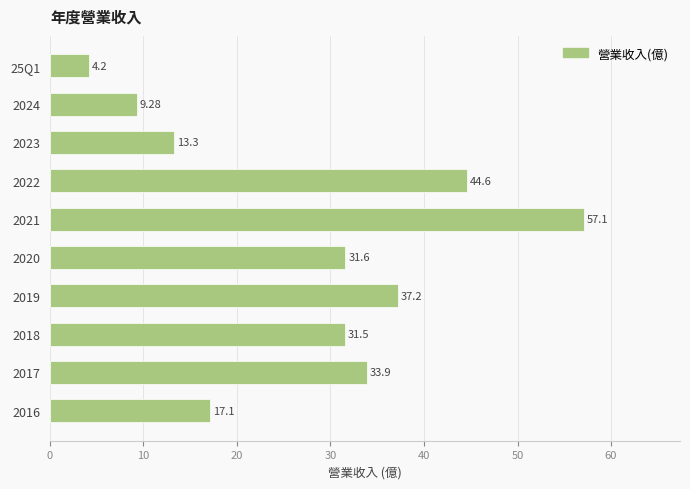

What is the minimum value shown in the chart?

4.2